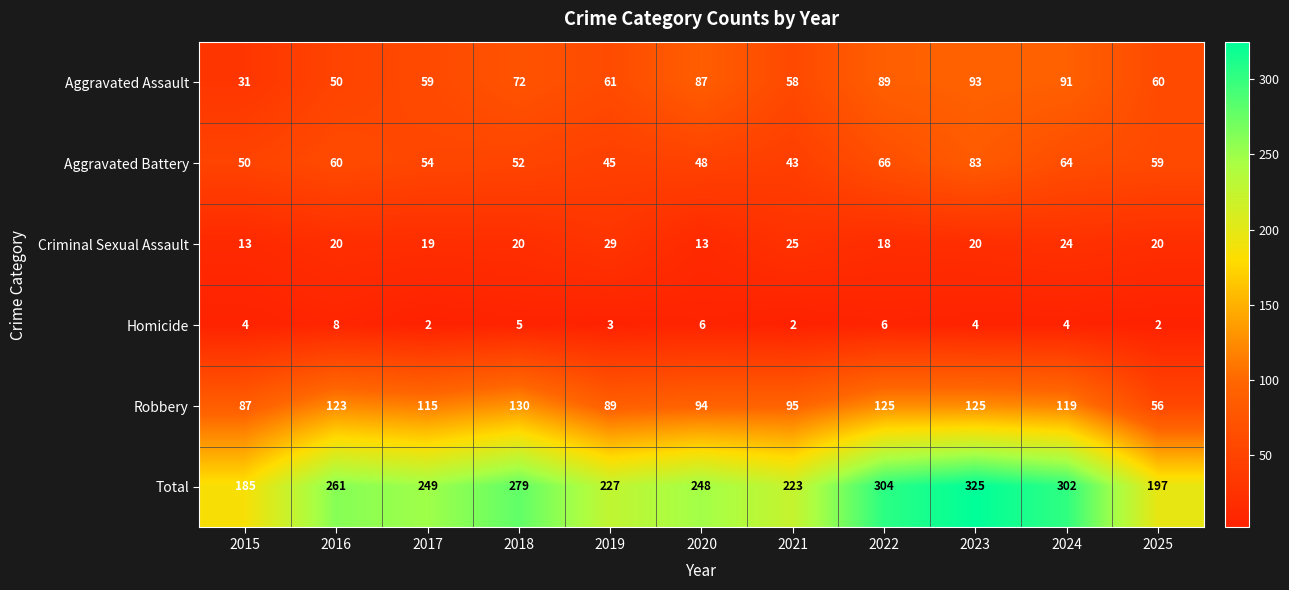

What is the difference between the highest and lowest values at 2018?

274